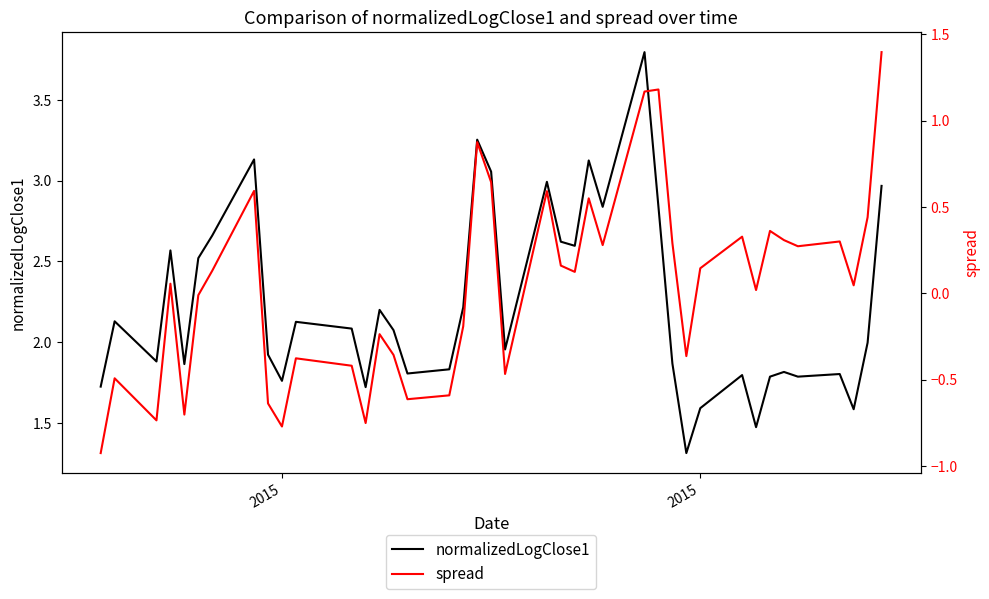

The value of normalizedLogClose1 at 11 is 0.8. True or false?

False